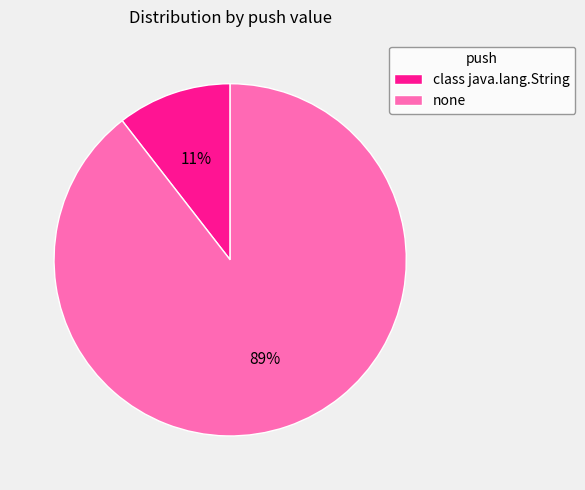

To the nearest percent, what is the combined percentage of class java.lang.String and none?

100%